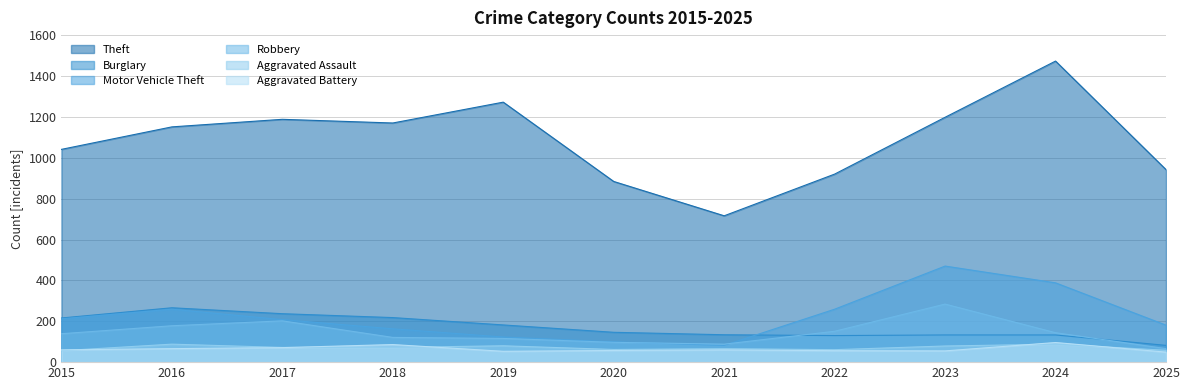

What is the spread (max minus min) of values at 2025?

893